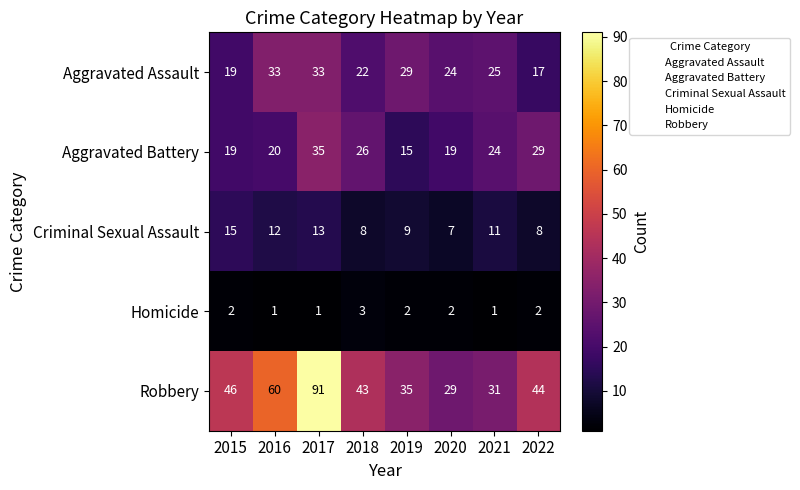

Count the number of categories in the chart.

8